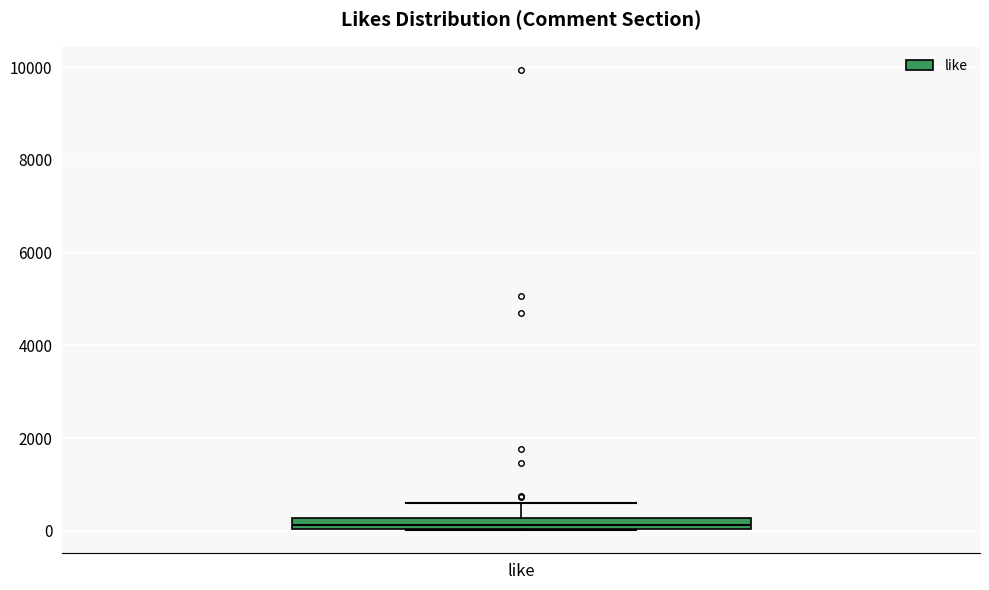

Where does the upper whisker of the box for like end on the y-axis? The values are not printed on the chart, so give them approximately, as read against the axis.

600